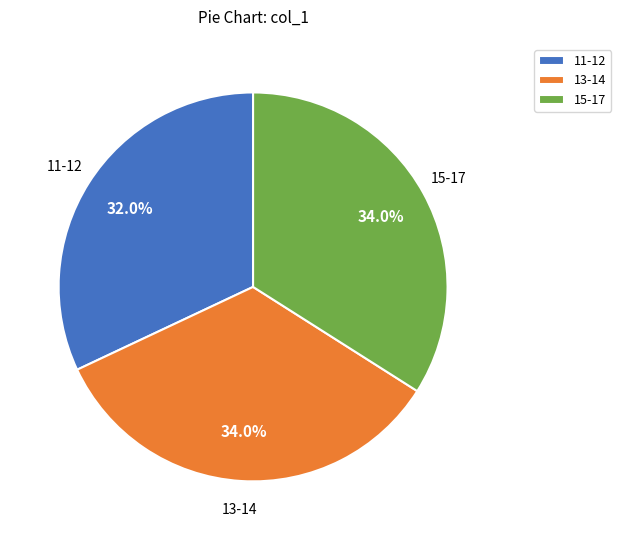

Is 11-12 the majority of the pie?

No